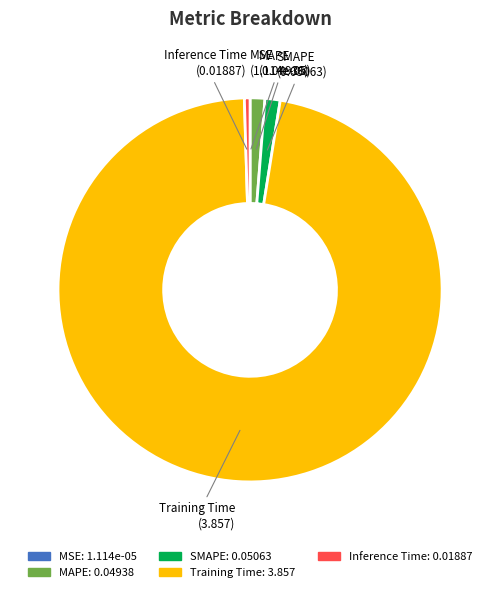

Which slice is the largest?

Training Time